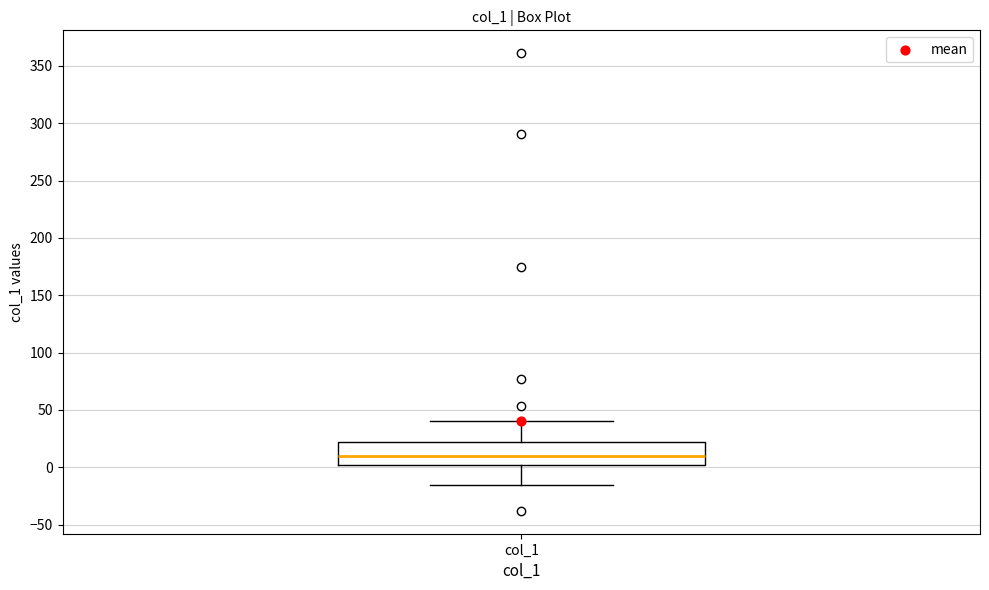

Read this box plot against the y-axis: the position of the median line, the range covered by the box, and the ends of both whiskers. The values are not printed on the chart, so give them approximately, as read against the axis.

median 10, box 0 to 20, whiskers -15 to 40